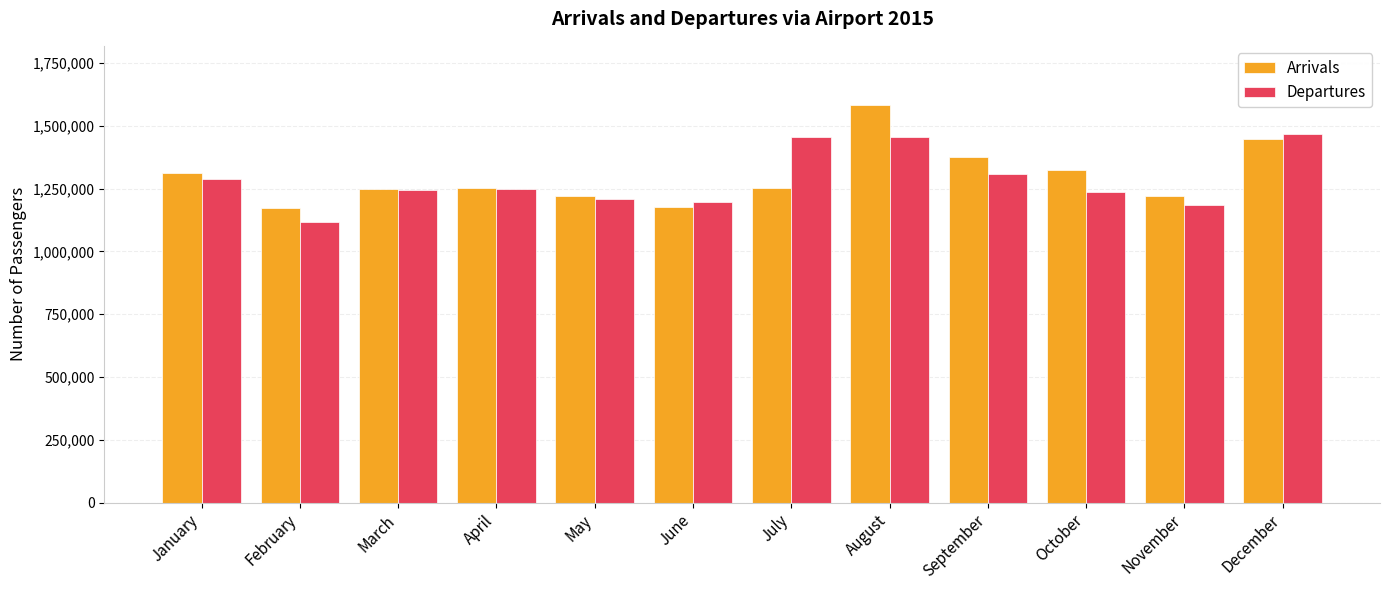

What is the greatest value displayed?

1581765